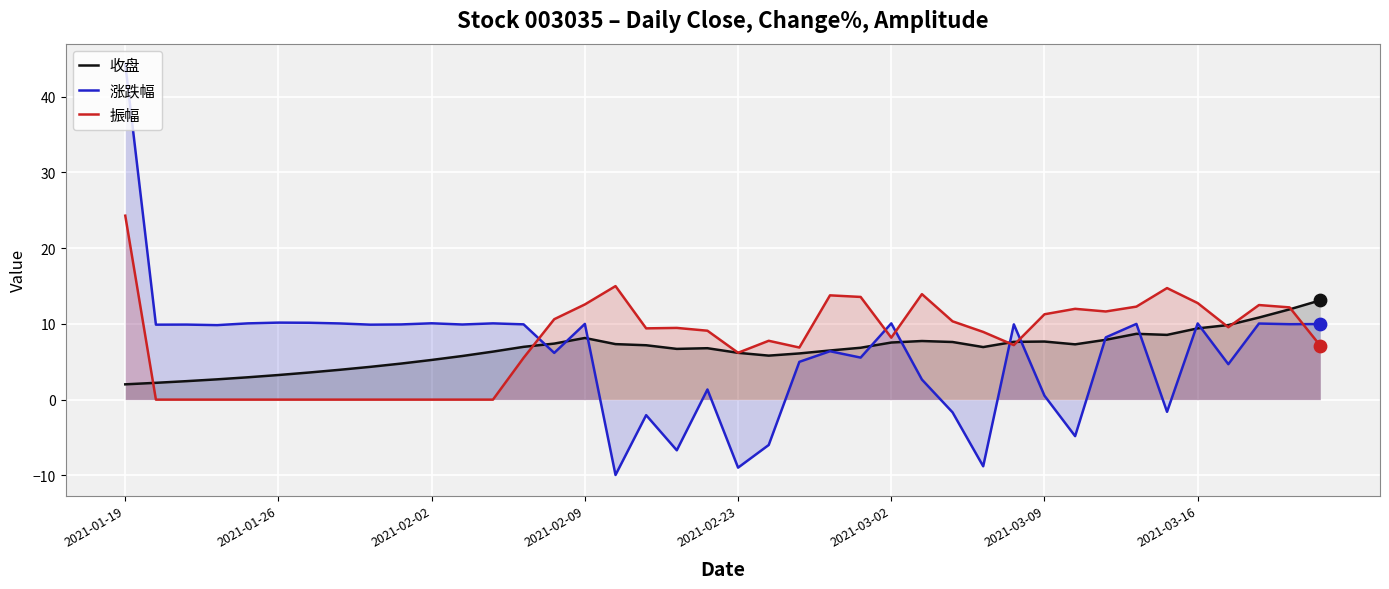

Which series contains the highest Y value?

涨跌幅